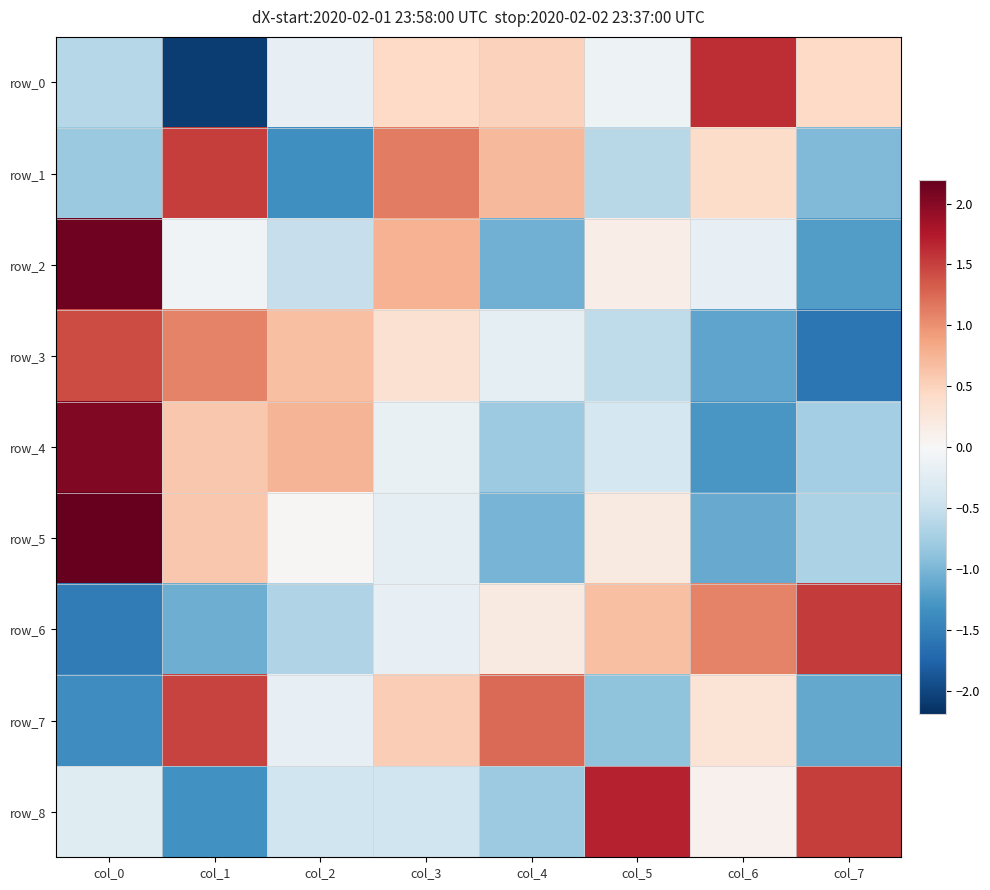

What is the difference between the row_4 values at col_7 and col_4?

0.1